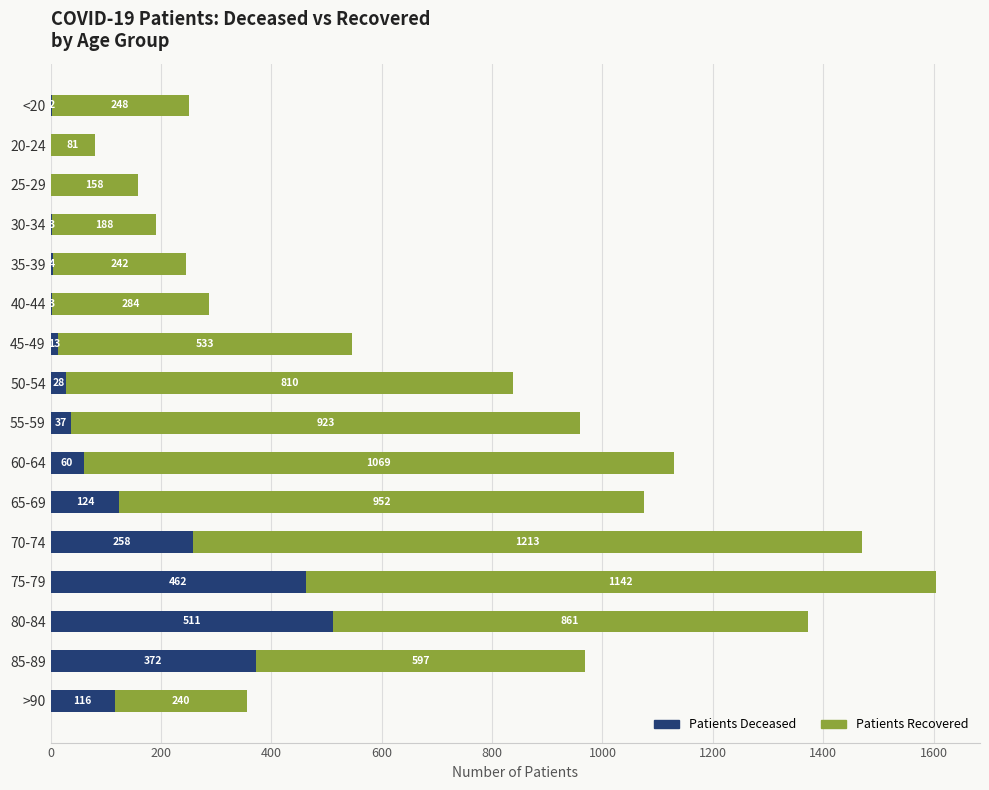

At which category is the sum across all series the highest?

75-79